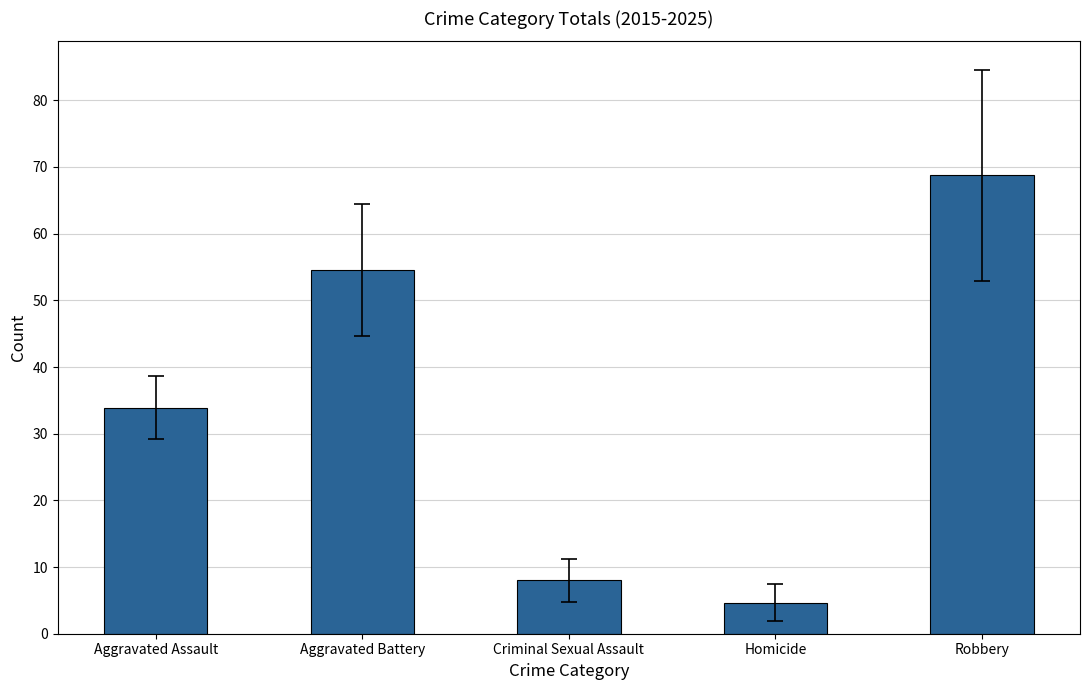

Rank the categories by value from lowest to highest.

Homicide, Criminal Sexual Assault, Aggravated Assault, Aggravated Battery, Robbery